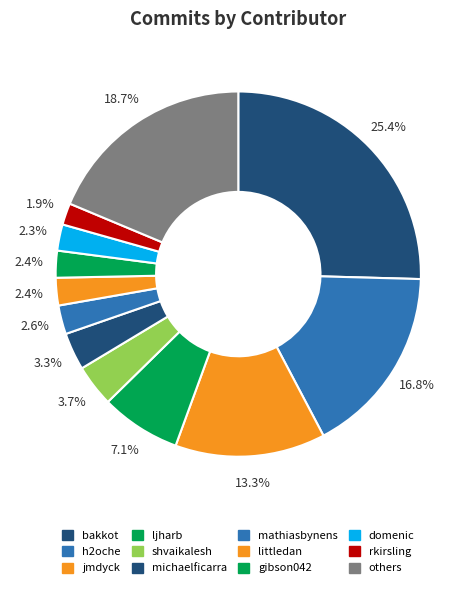

Which category has the biggest portion of the pie?

bakkot